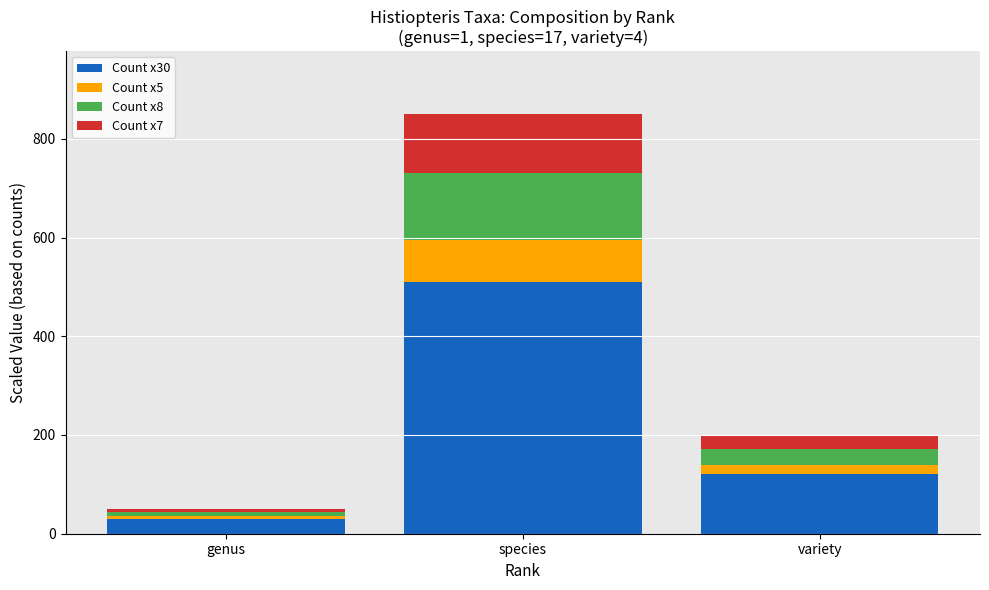

The Count x30 series shows 120 at variety. True or false?

True